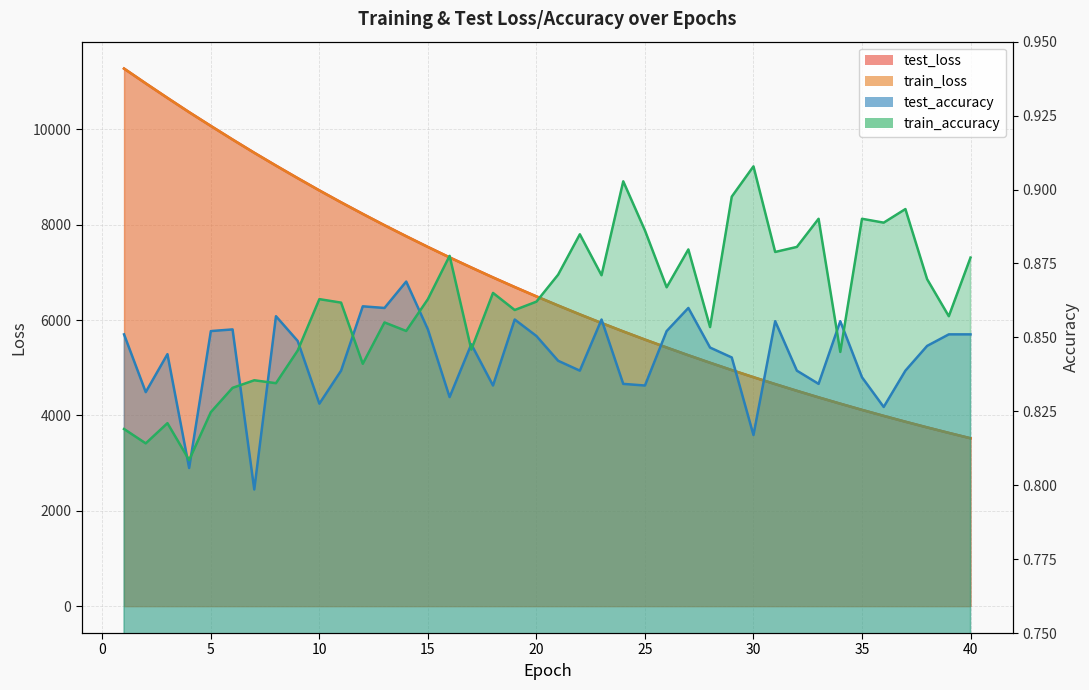

What is the difference between the highest and lowest values at 33?

4379.5